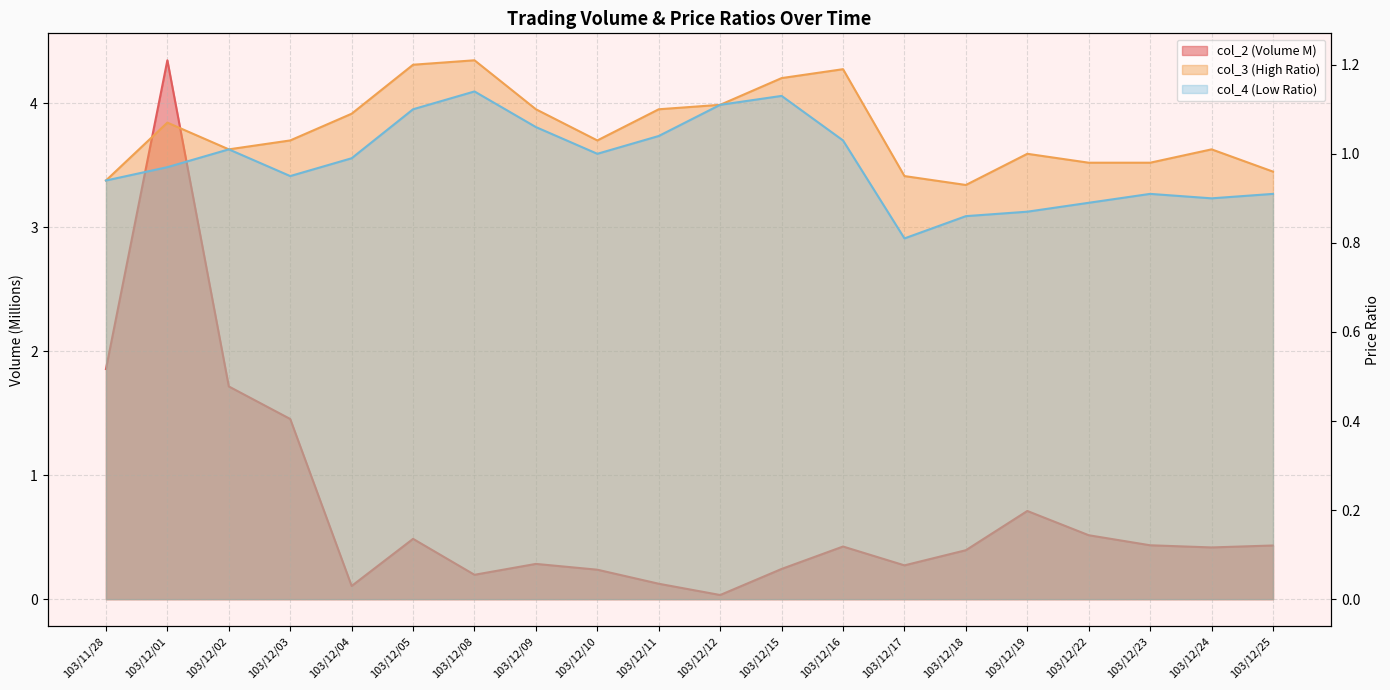

Which series has the largest total across all categories?

col_3